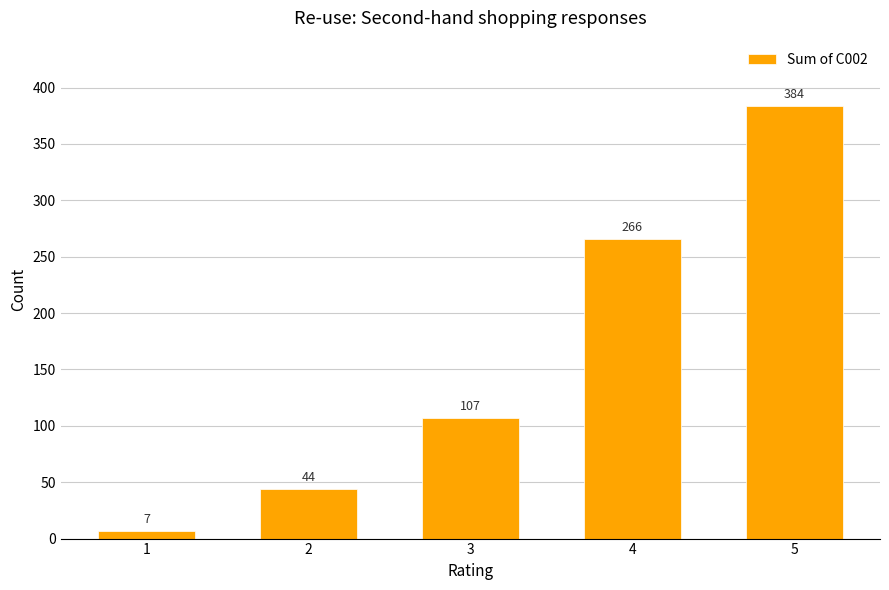

What is the maximum value shown in the chart?

384